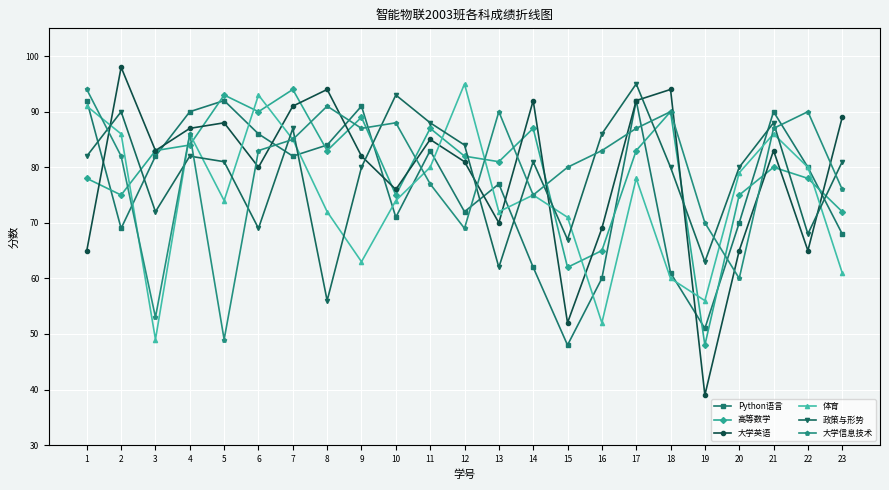

True or false: 高等数学 has a value of 42 at 22.

False